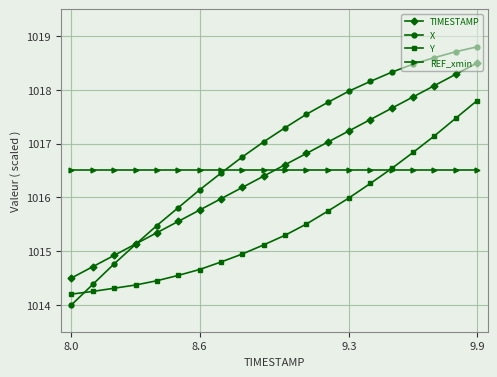

What is the lowest value of the TIMESTAMP series?

1014.5